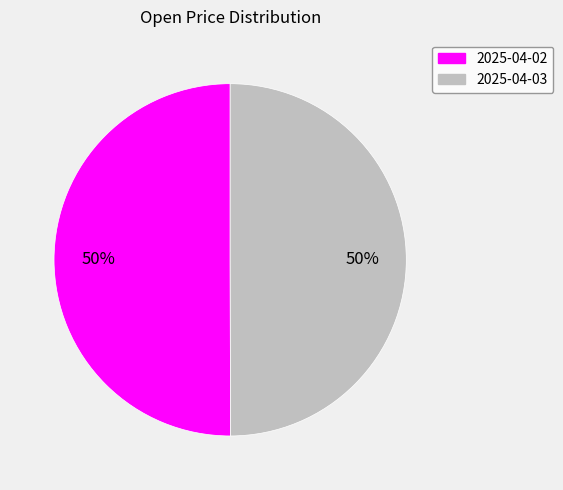

Approximately how many times larger is the value at 2025-04-02 compared to 2025-04-03?

1.0